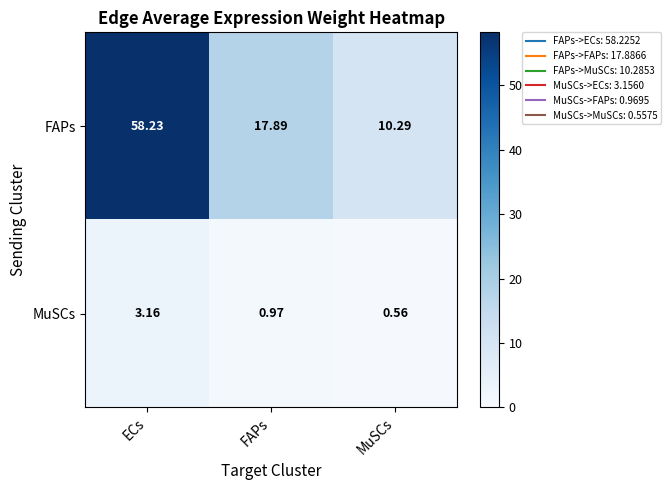

Which category has the highest value in the MuSCs series?

ECs